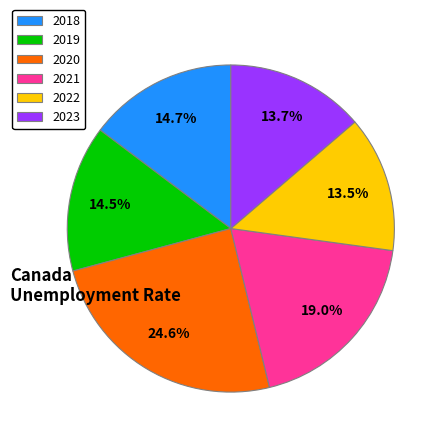

Does 2018 account for over 50% of the chart?

No